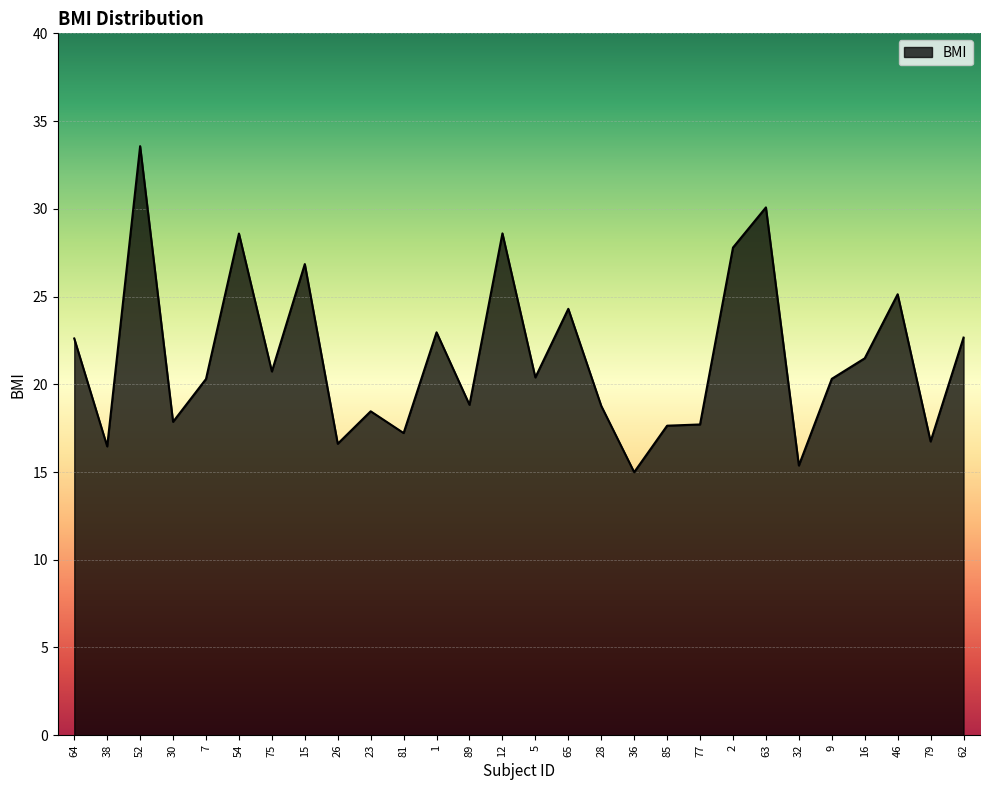

Is it true that the value at 63 is 19.7?

False